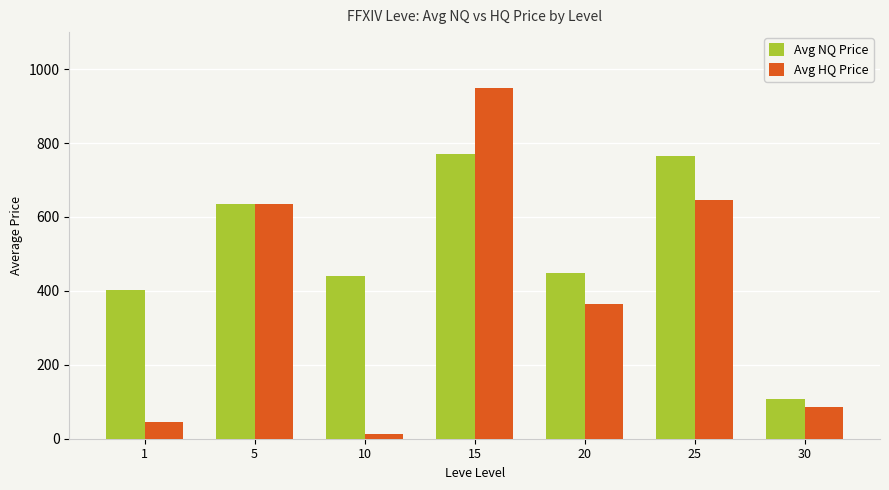

The Avg HQ Price series shows 473.5 at 15. True or false?

False